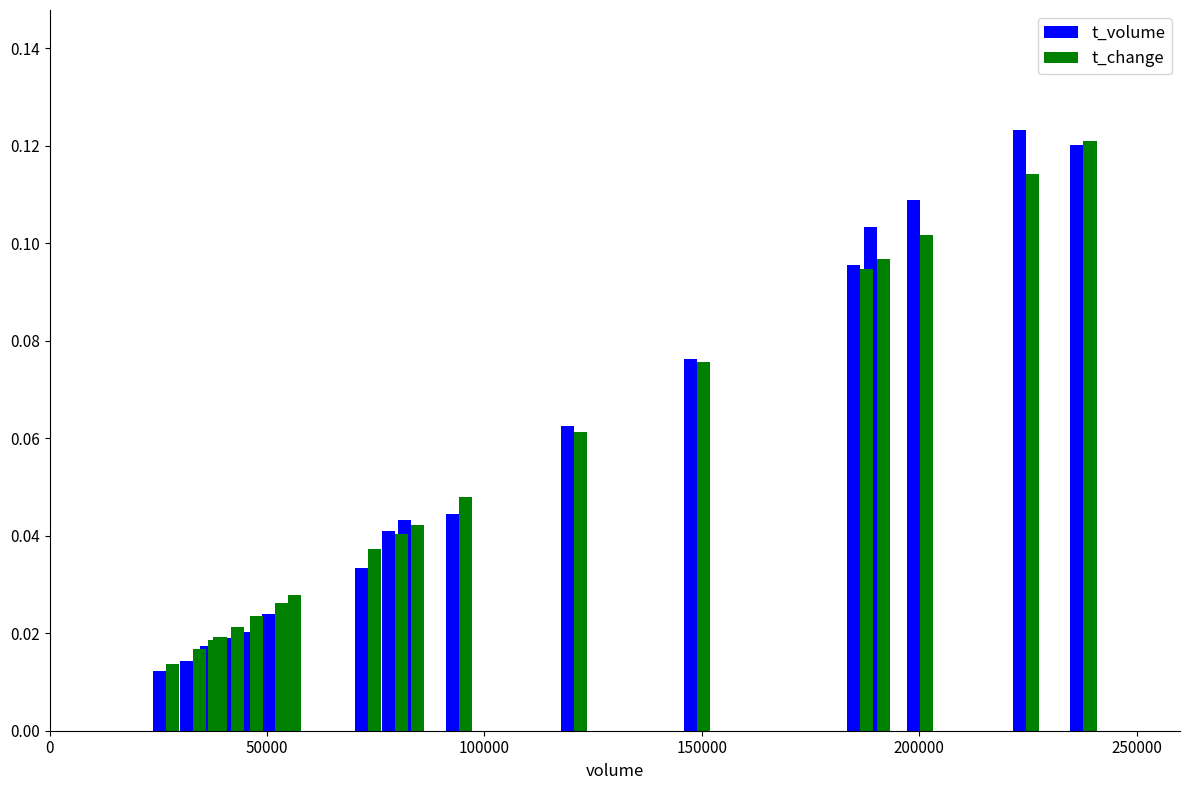

What is the average value of the t_volume series?

0.1